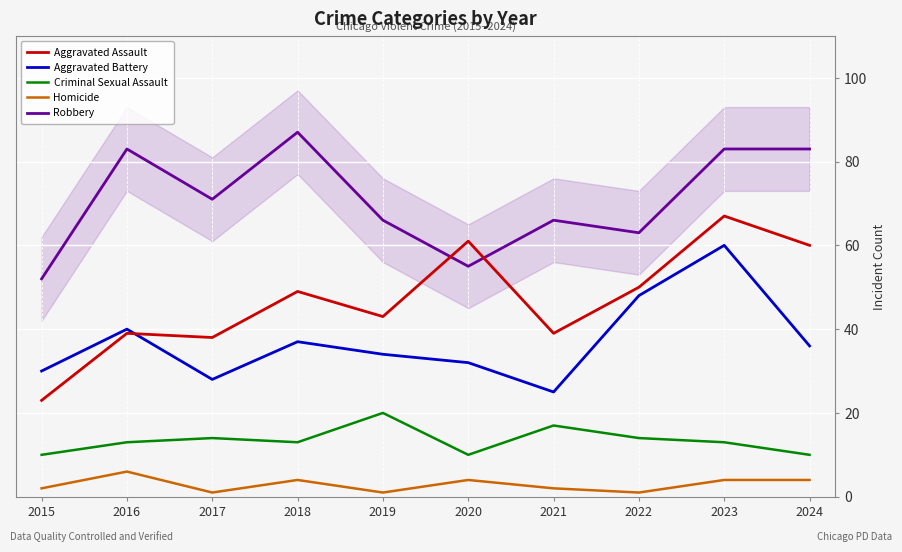

At which label does Aggravated Battery reach its minimum?

2021